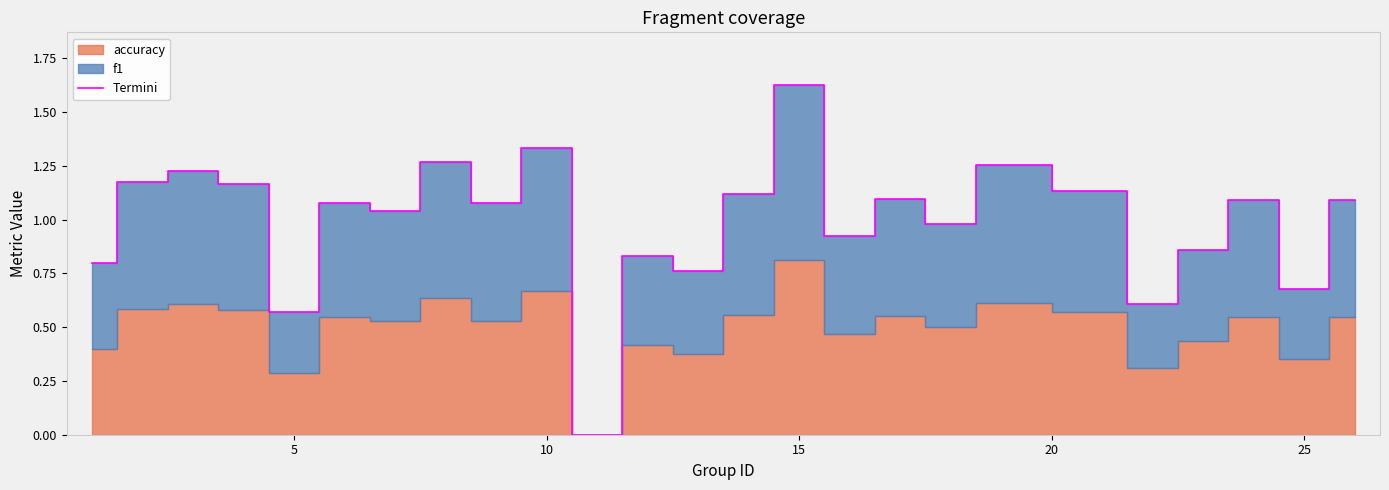

Which category has the highest value in the Termini series?

15